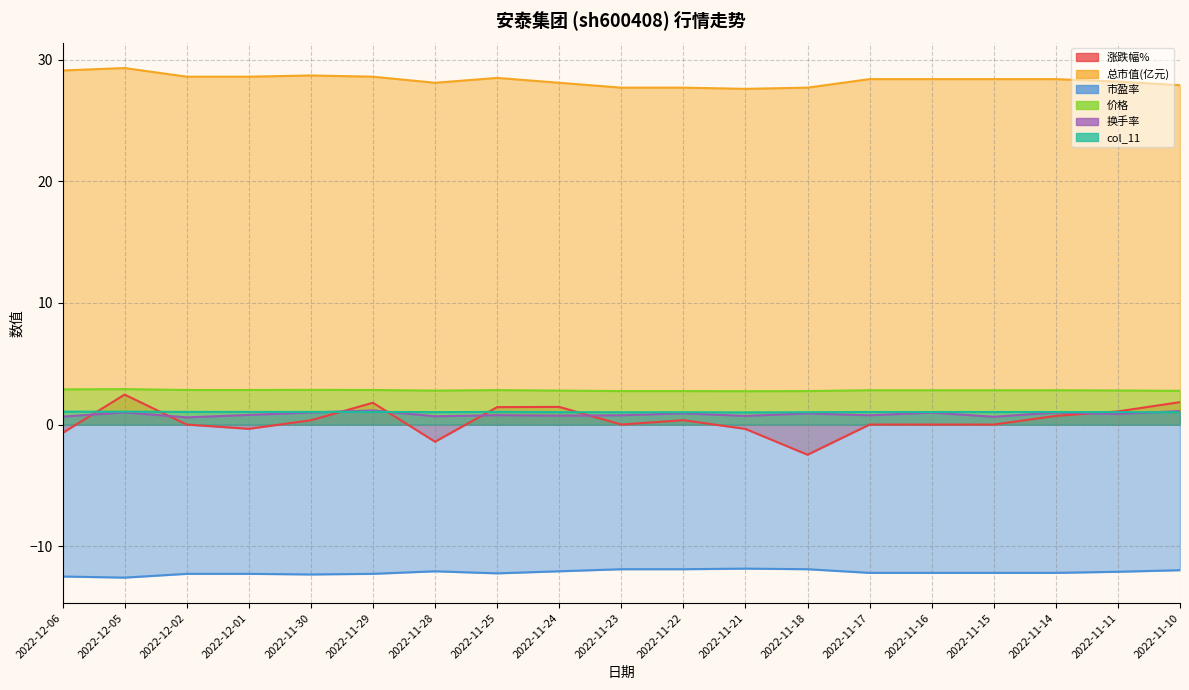

List the series in order of their peak value, highest first.

总市值(亿元), 价格, 涨跌幅%, 换手率, col_11, 市盈率